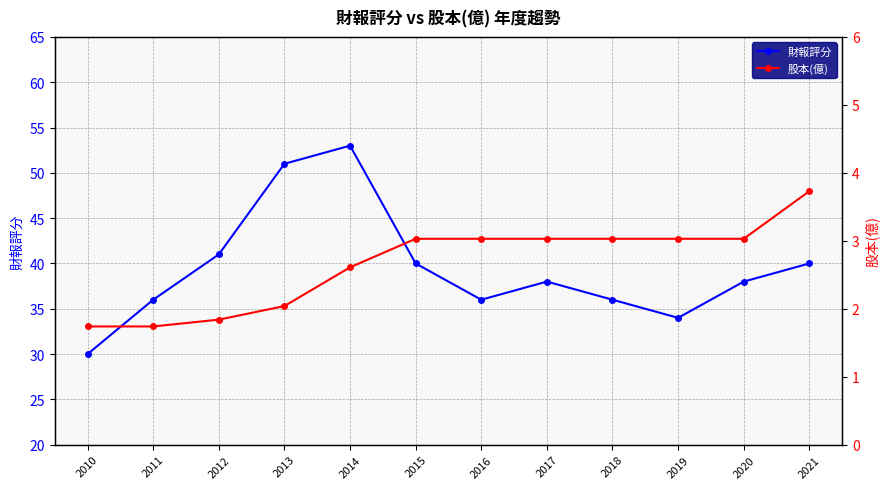

What is the sum of all 股本(億) values?

31.9